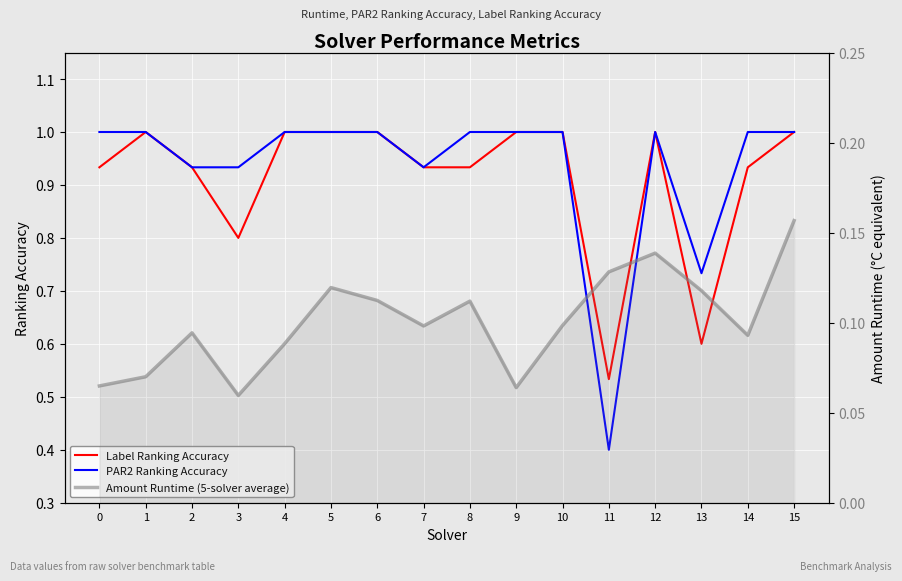

What is the difference between the maximum and second lowest values in the Label Ranking Accuracy series?

0.4